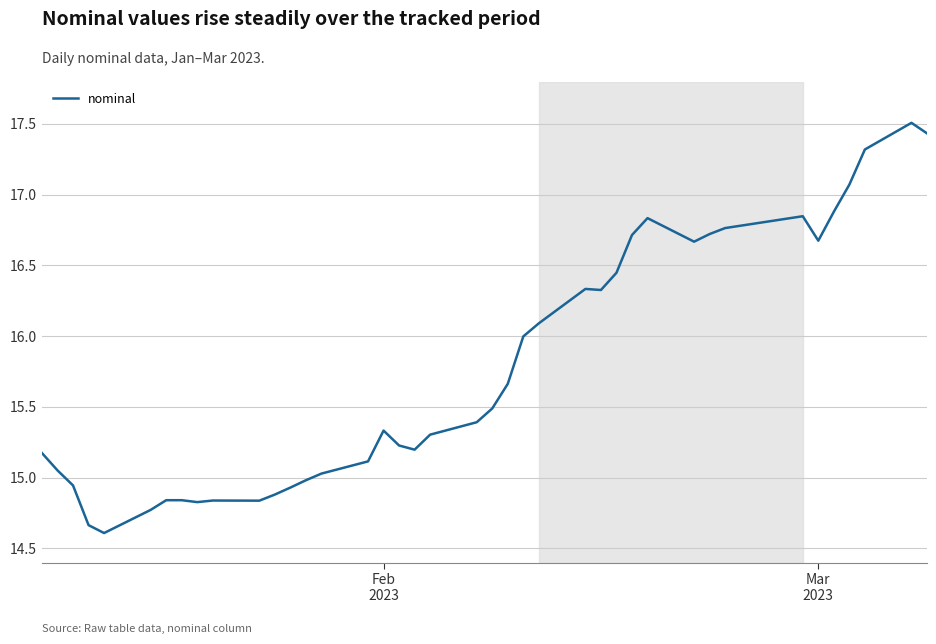

What is the difference between the maximum and minimum values?

2.9